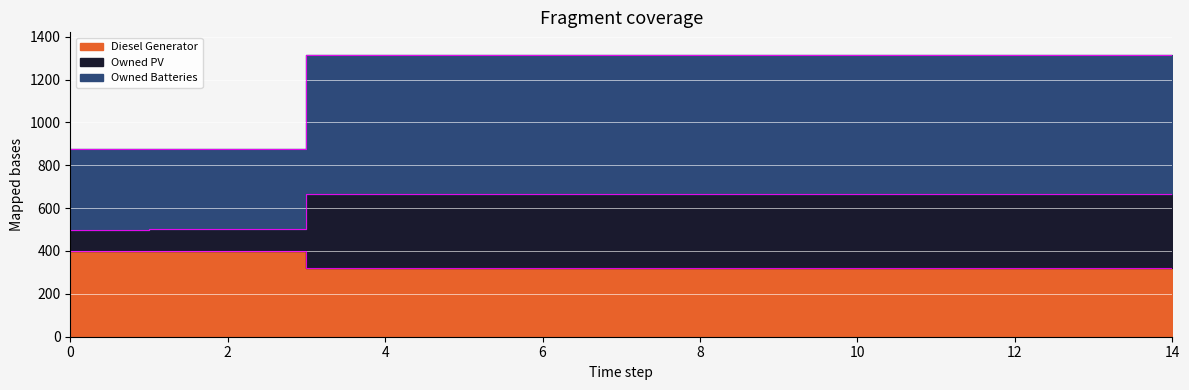

What is the spread (max minus min) of values at 3?

994